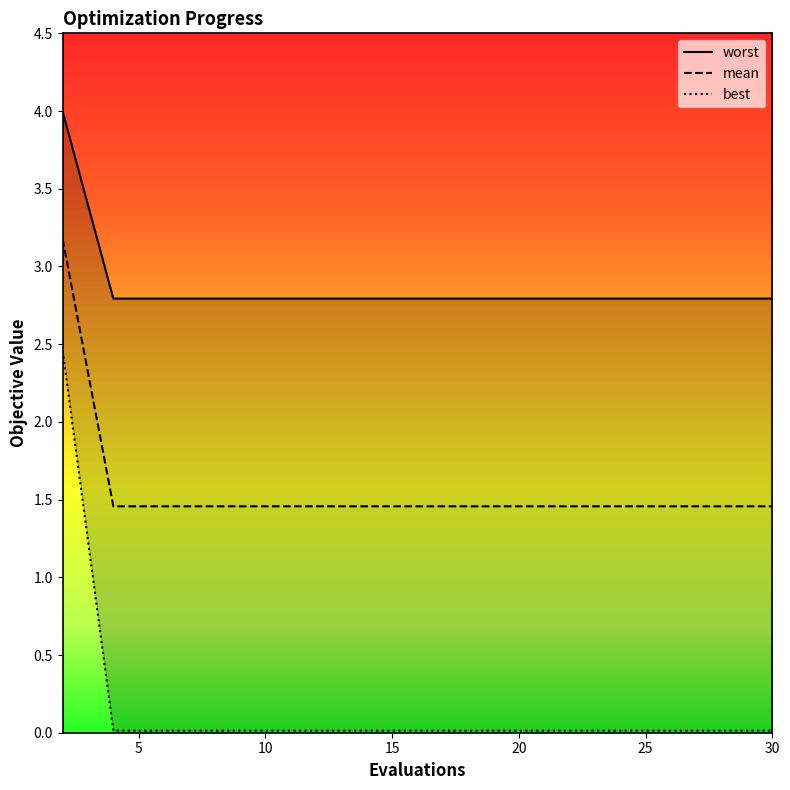

Which has a higher value, 16 or 28?

16